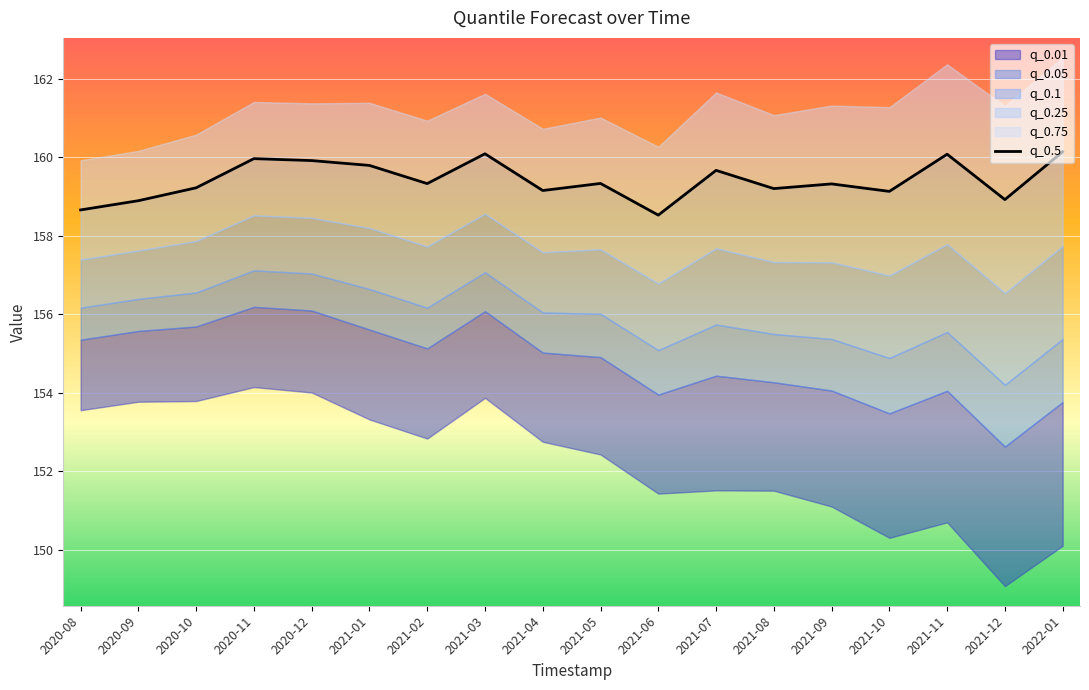

Where does the data first go above 159?

2020-10